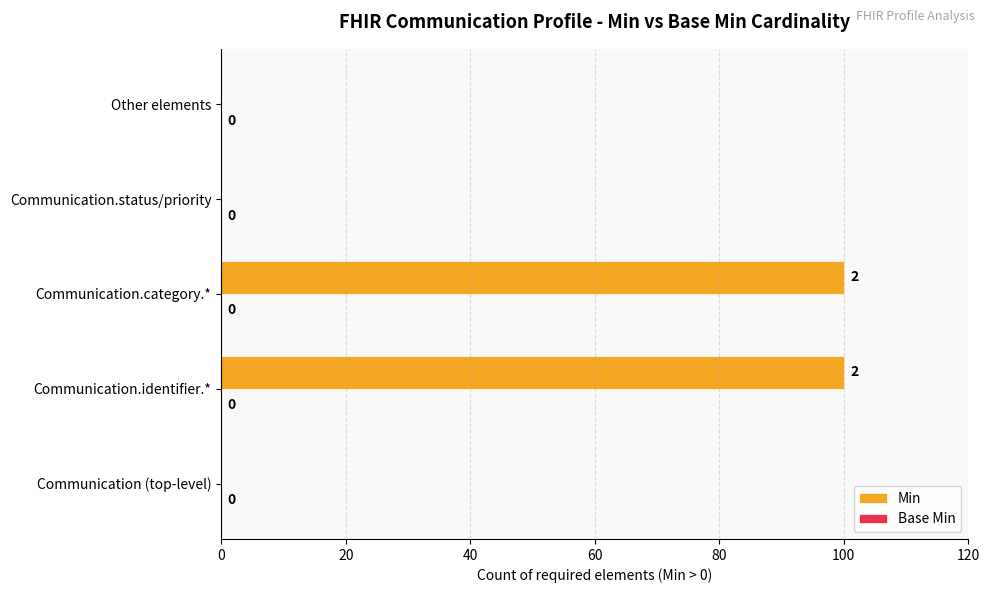

What is the maximum value shown in the chart?

100